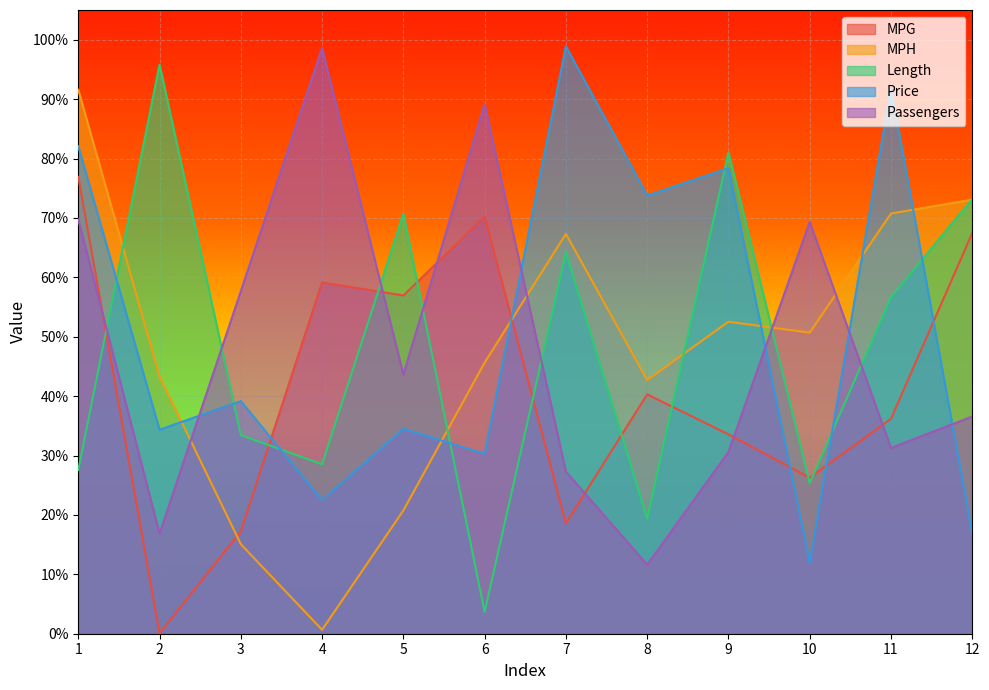

What are all the series names shown in the legend?

MPG, MPH, Length, Price, Passengers